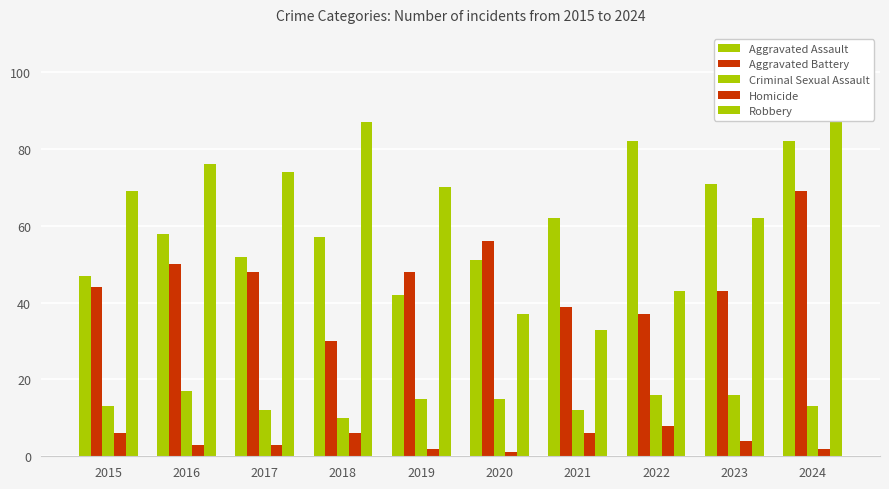

How many data points in Aggravated Assault are less than 58?

5